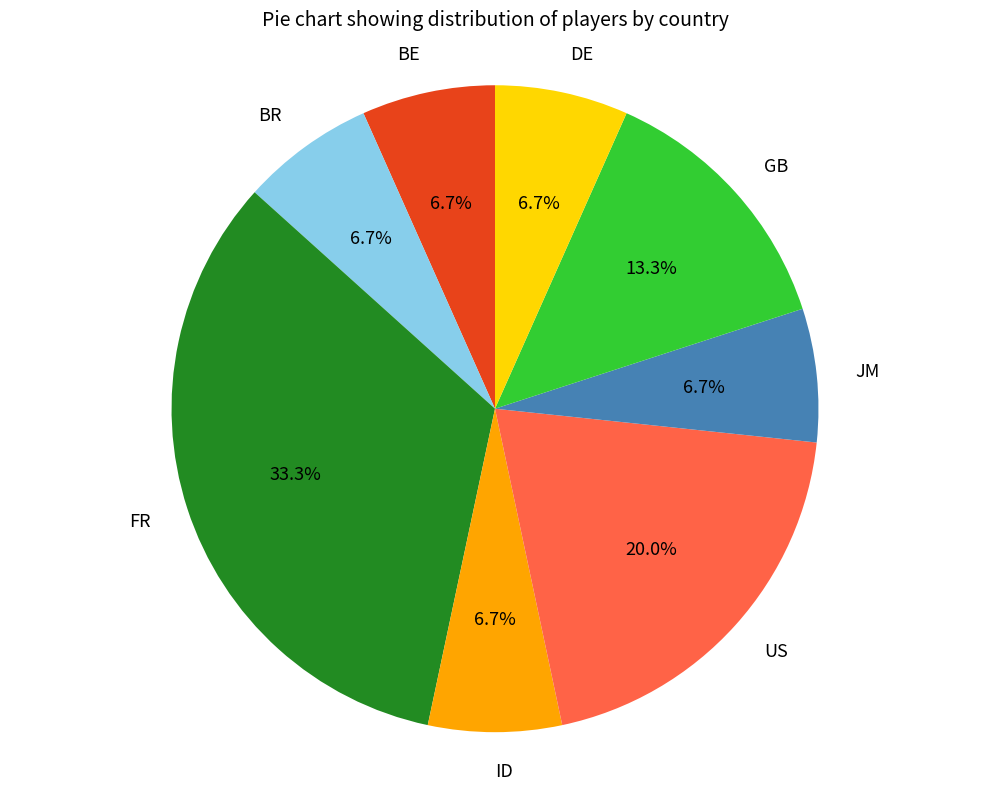

What is the largest slice in the pie chart?

FR